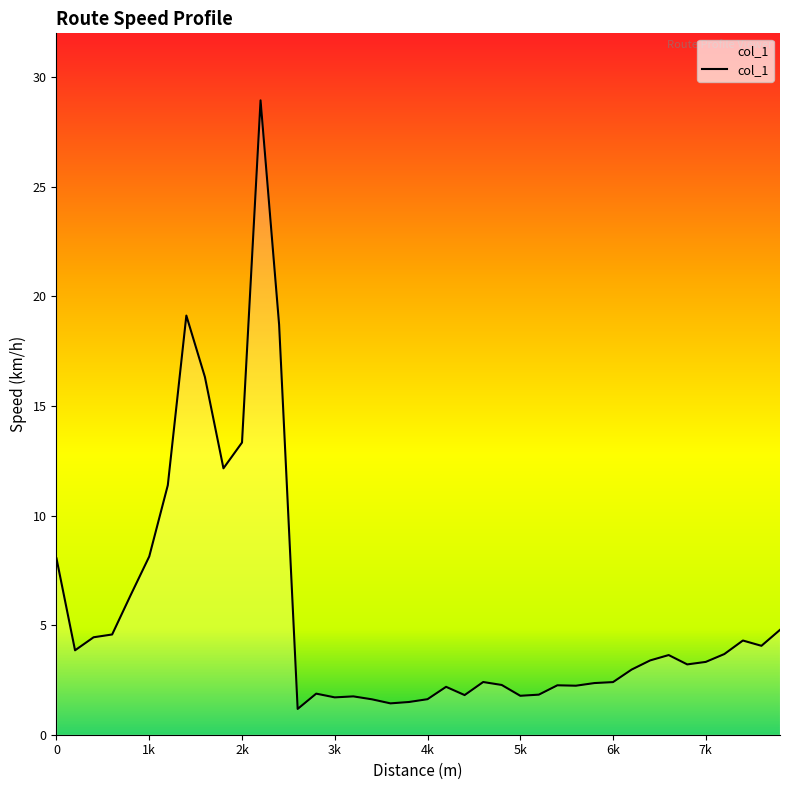

What is the difference between the maximum and minimum values?

27.8